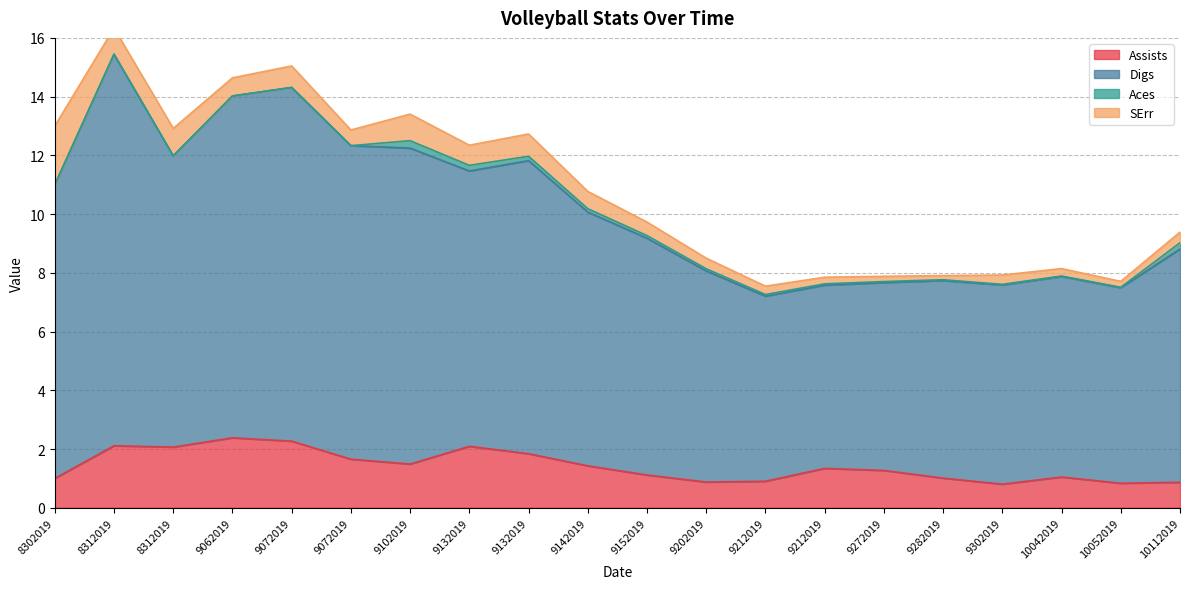

What is the difference between the Assists values at 8302019 and 9142019?

0.4